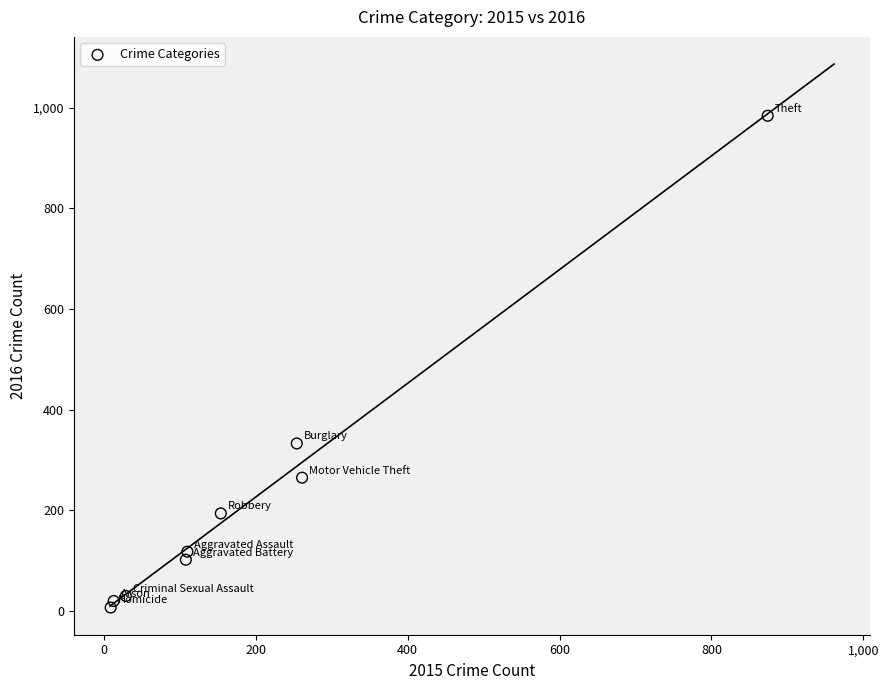

What Y value in the scatter plot is closest to 495?

333